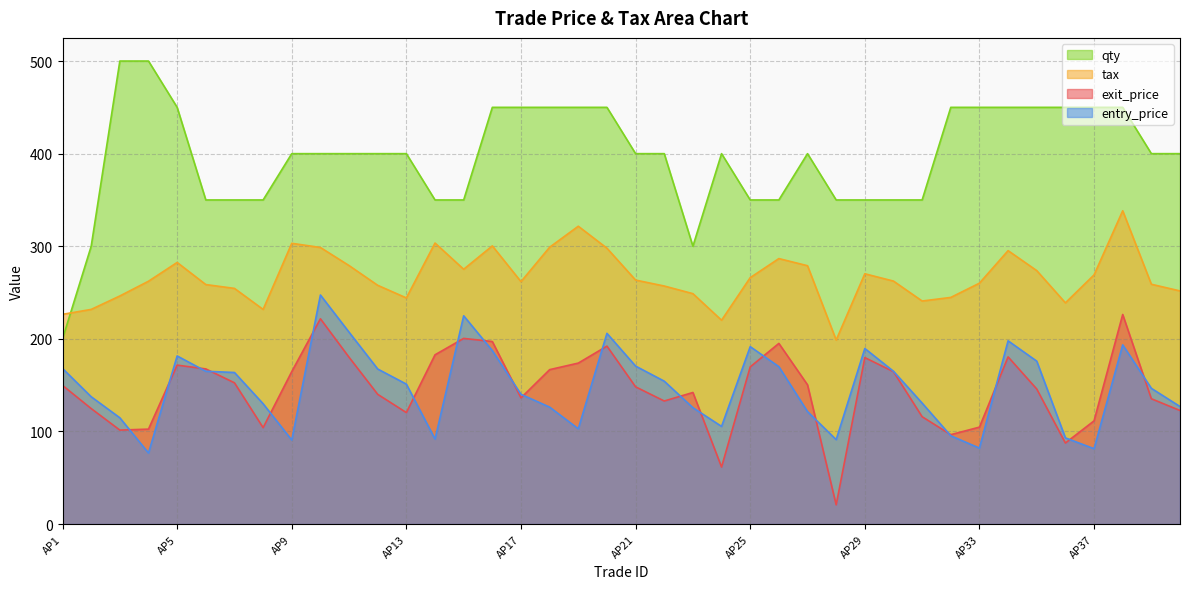

Does the chart display data point markers on the line(s)?

No